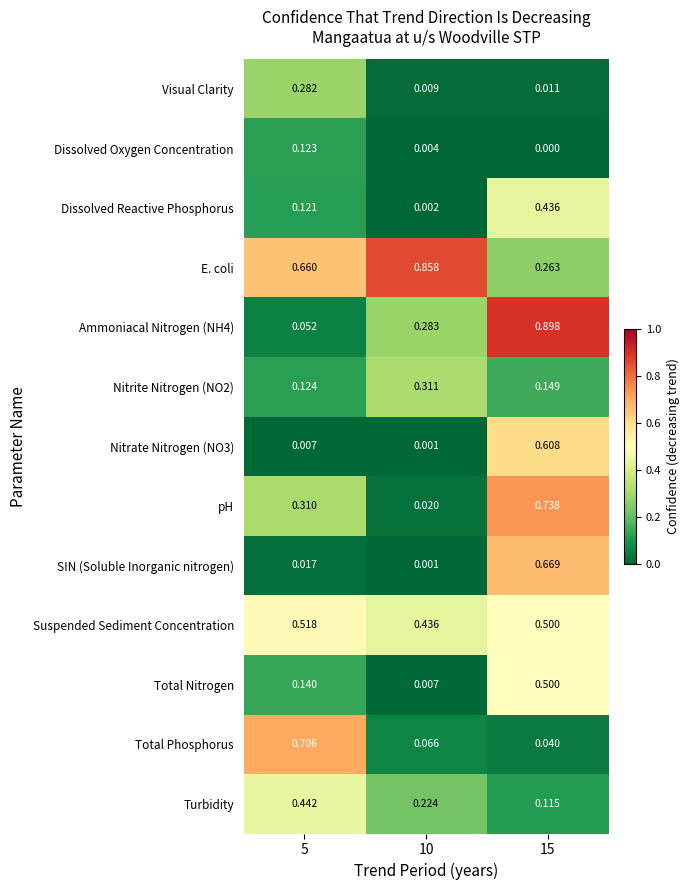

Is the value of Ammoniacal Nitrogen (NH4) at 10 greater than the value of E. coli at 10?

No